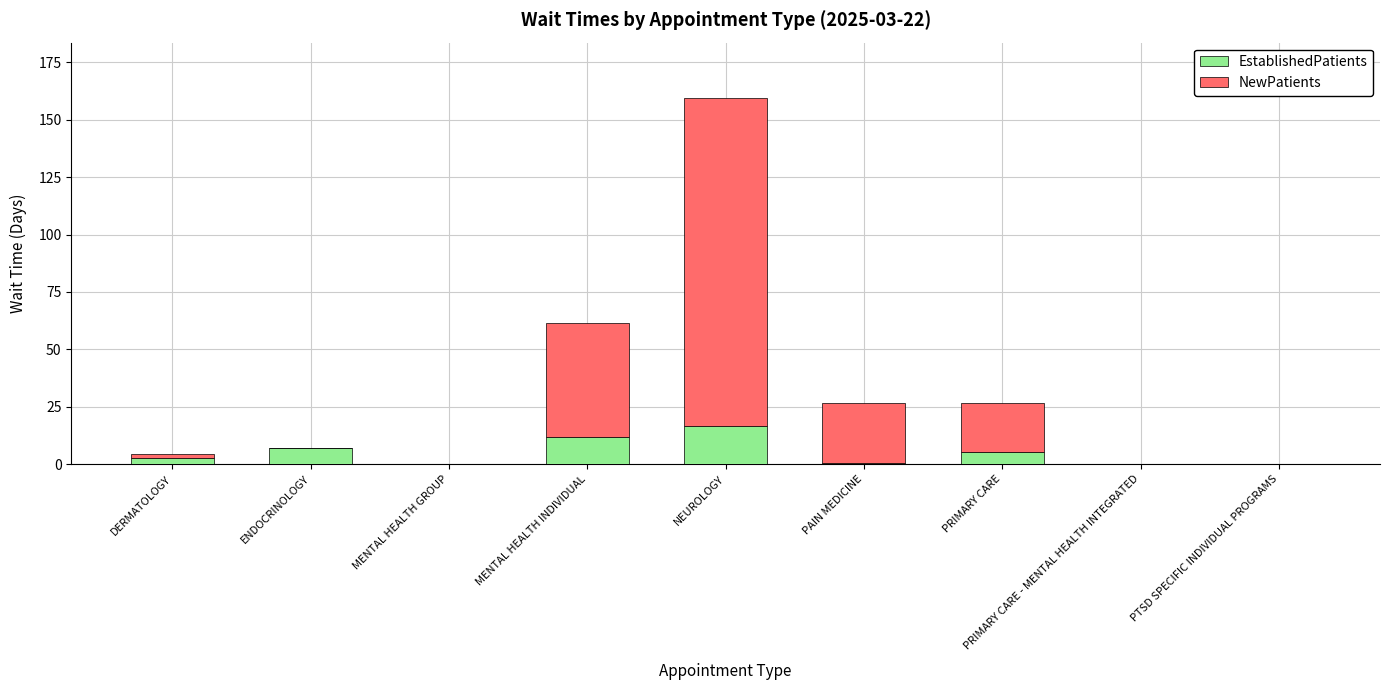

Which category has the highest value in the EstablishedPatients series?

NEUROLOGY